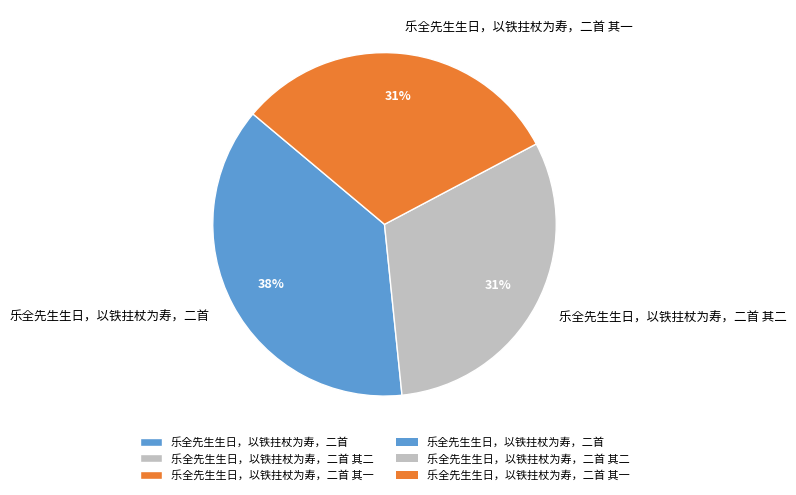

What percentage is the 乐全先生生日，以铁拄杖为寿，二首 slice, to the nearest percent?

38%